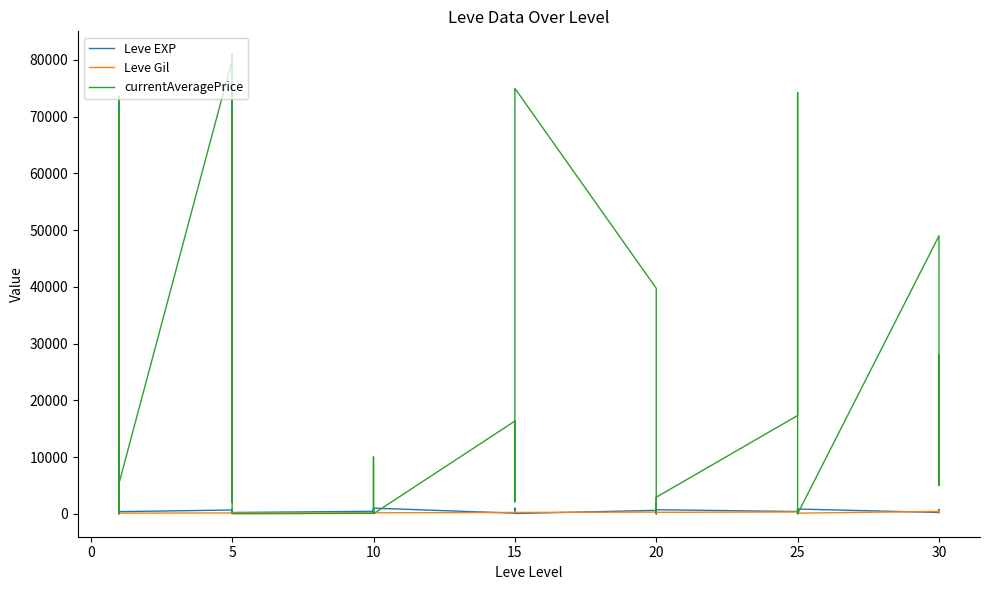

After their last crossing, which series has the higher values: Leve EXP or Leve Gil?

Leve EXP